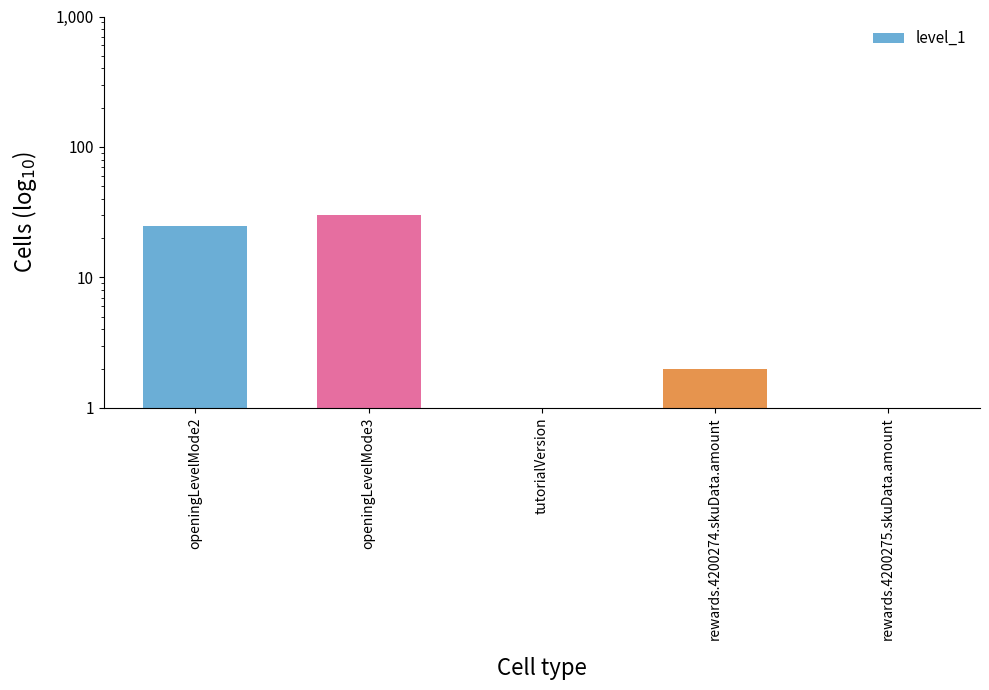

What is the value of the 5th bar from the left?

1.0